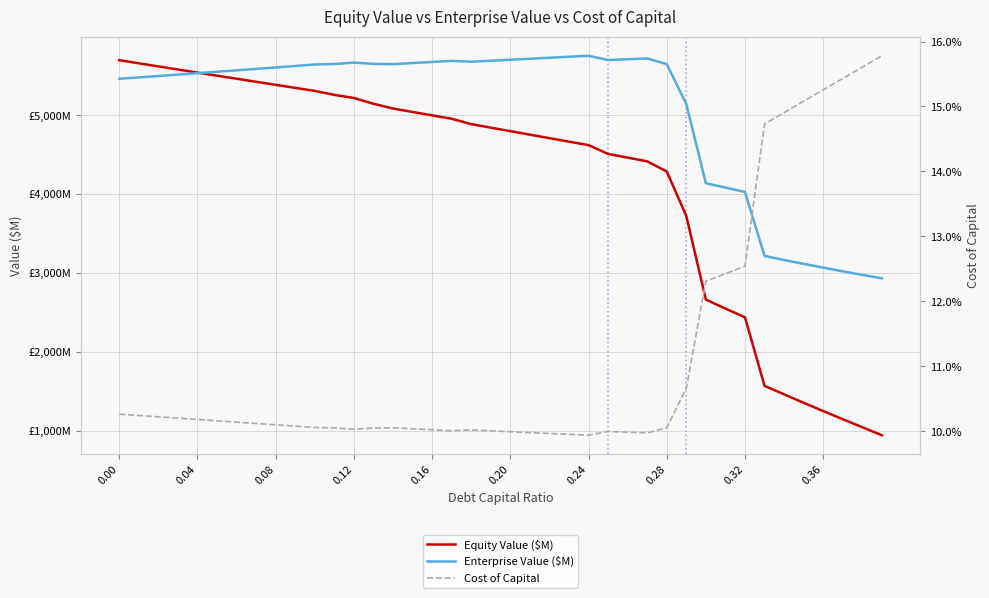

How many data points in Enterprise Value ($M) are above 5627?

20